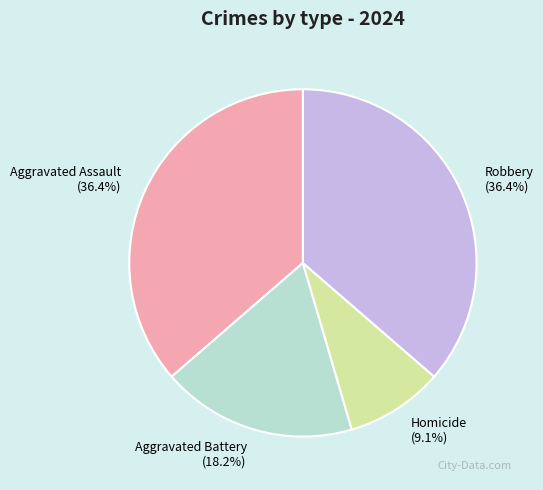

To the nearest percent, what is the average slice percentage?

25%